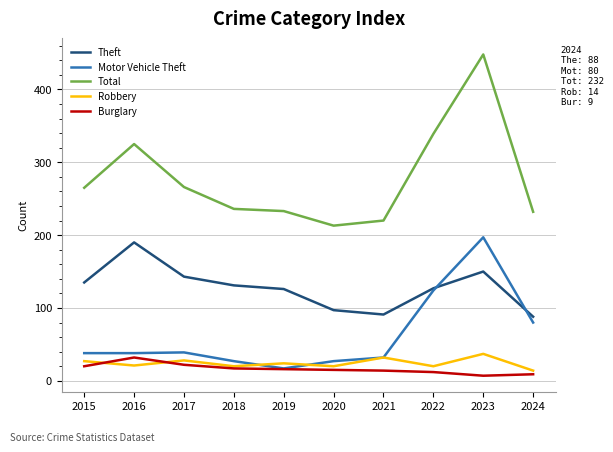

What is the minimum value shown in the chart?

7